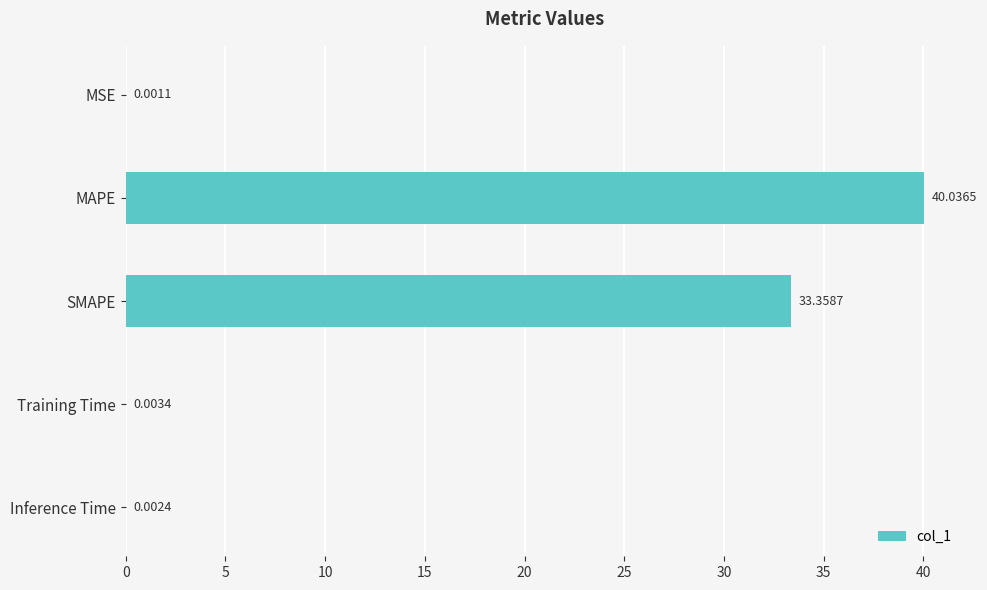

What is the sum of all values?

73.4